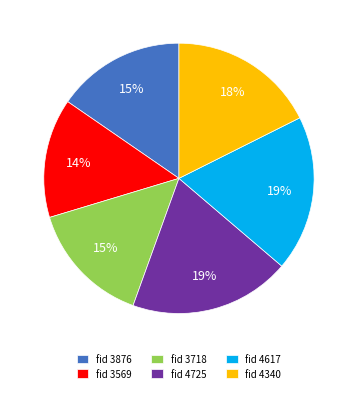

To the nearest percent, what is the average slice percentage?

17%